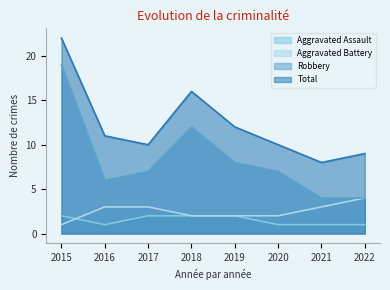

Reading left to right, extract all data points from this chart.

Aggravated Assault: 2	1	2	2	2	1	1	1
Aggravated Battery: 1	3	3	2	2	2	3	4
Robbery: 19	6	7	12	8	7	4	4
Total: 22	11	10	16	12	10	8	9